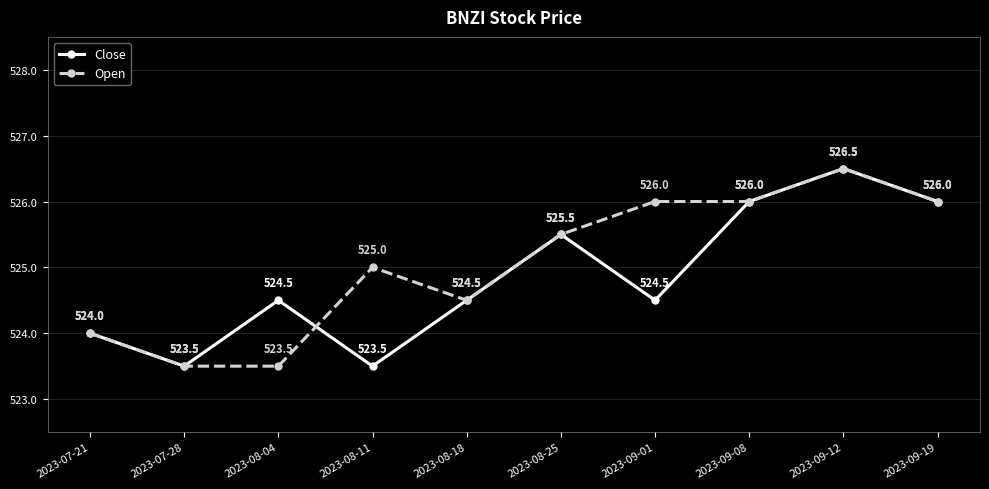

How many lines are shown in the chart?

2